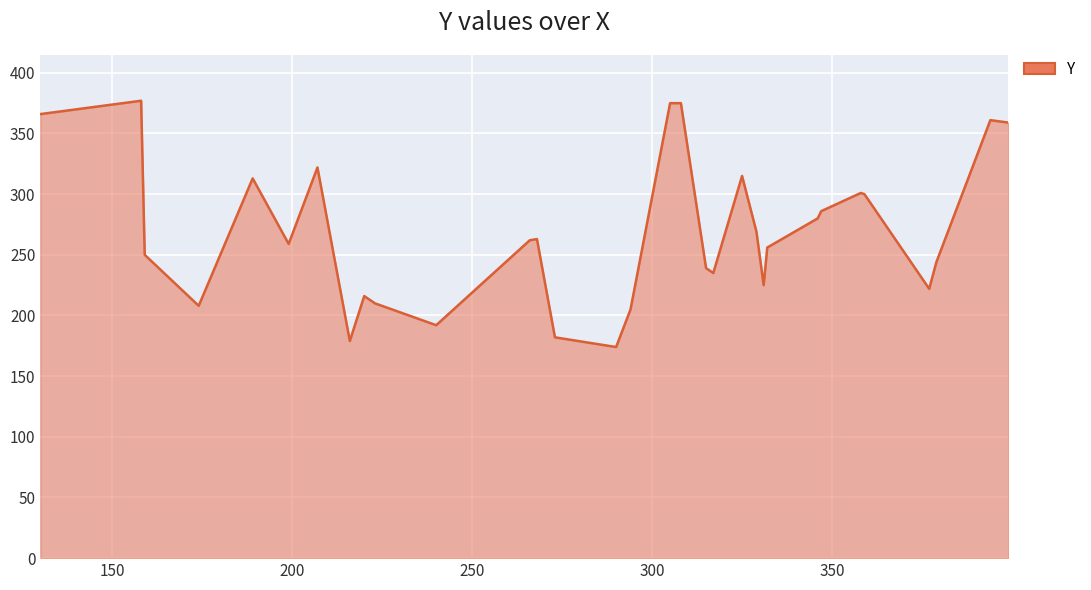

What is the greatest value displayed?

377